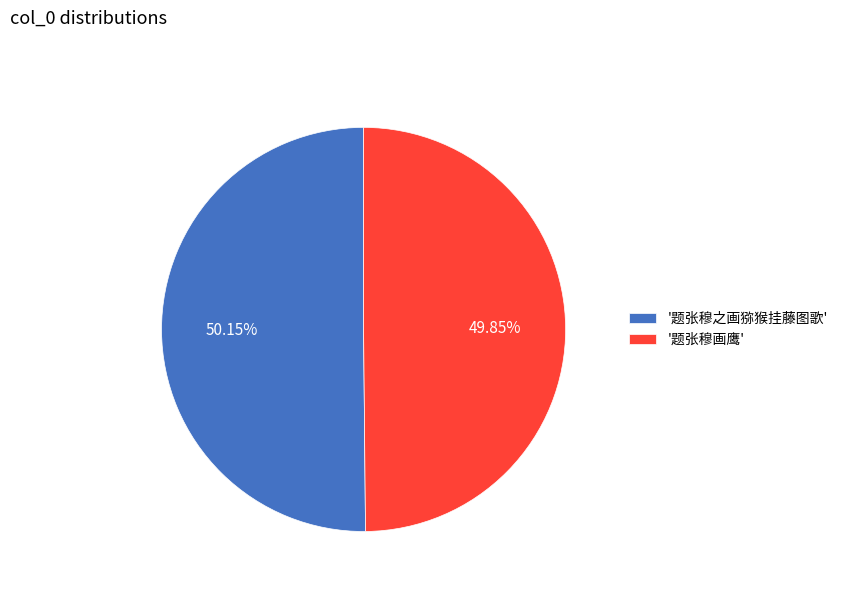

Count the number of slices in the pie.

2